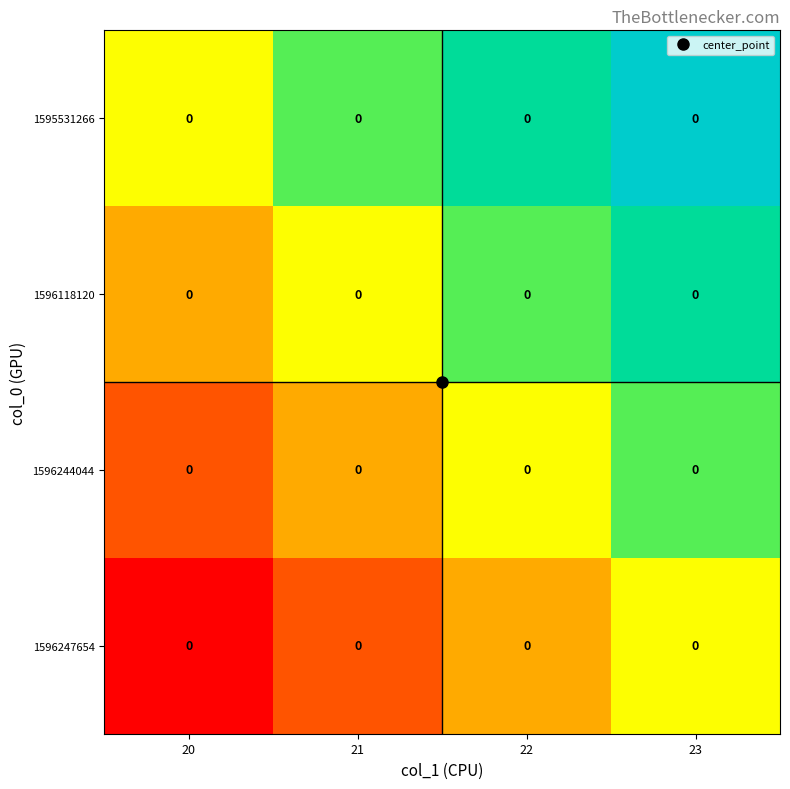

Between 22 and 23, which series saw the biggest shift?

1596118120